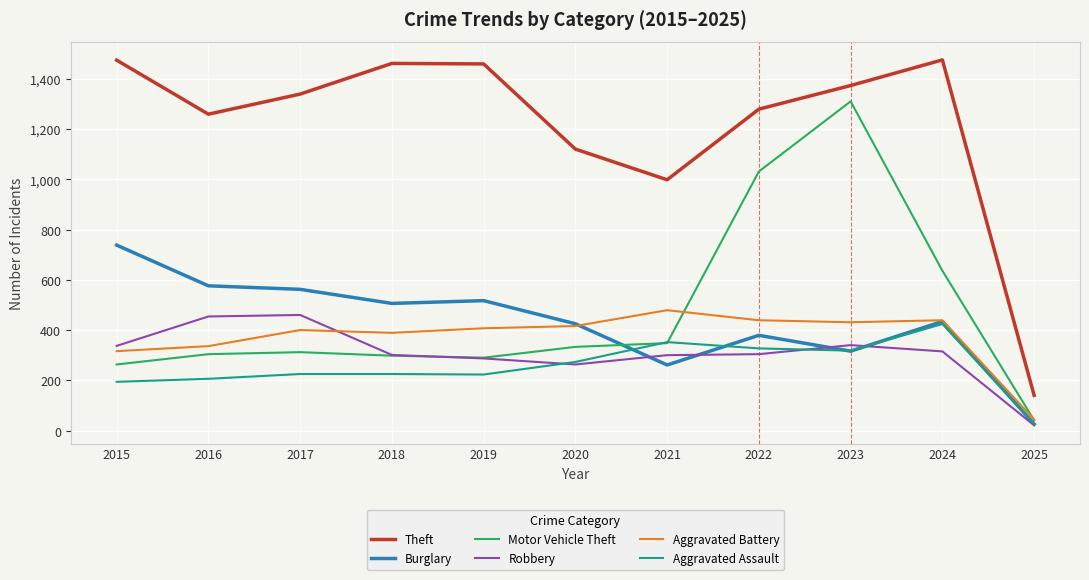

What is the difference between the maximum and minimum values in the Theft series?

1335